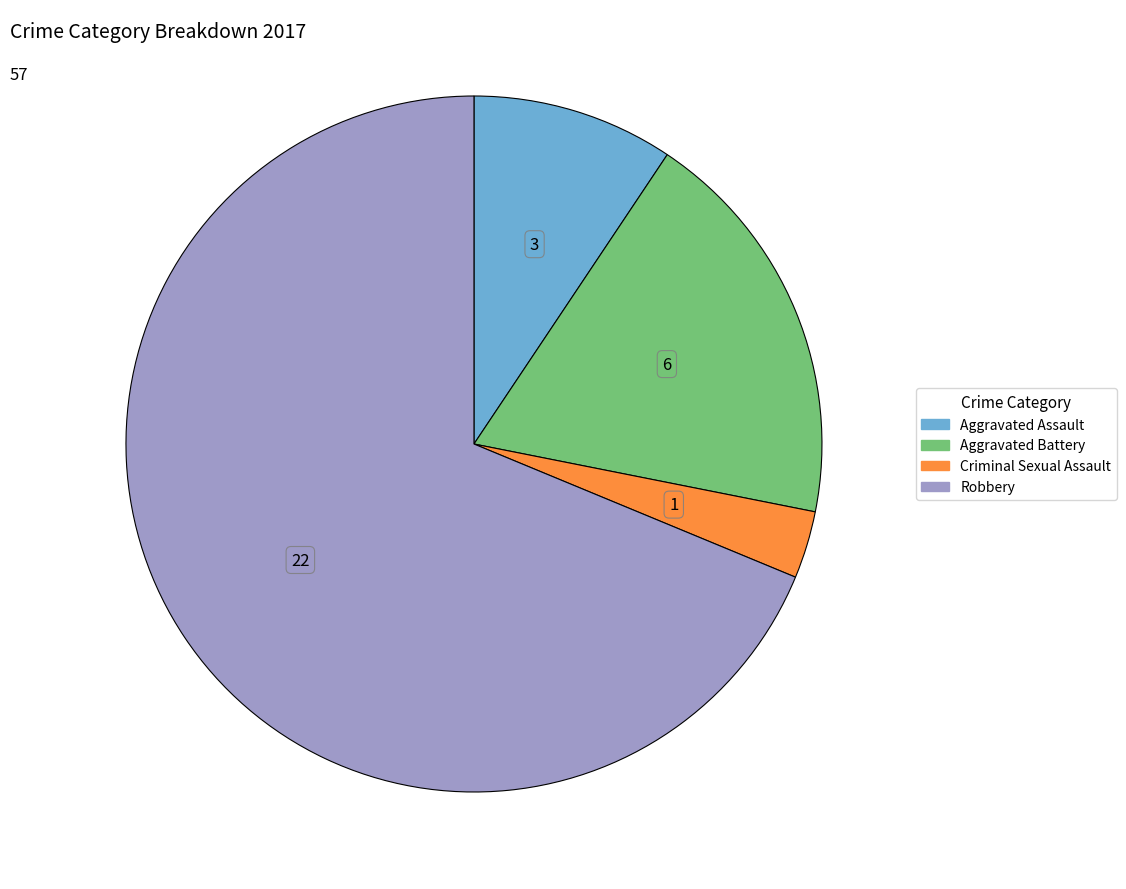

Is the sum of Criminal Sexual Assault and Aggravated Assault greater than half?

No